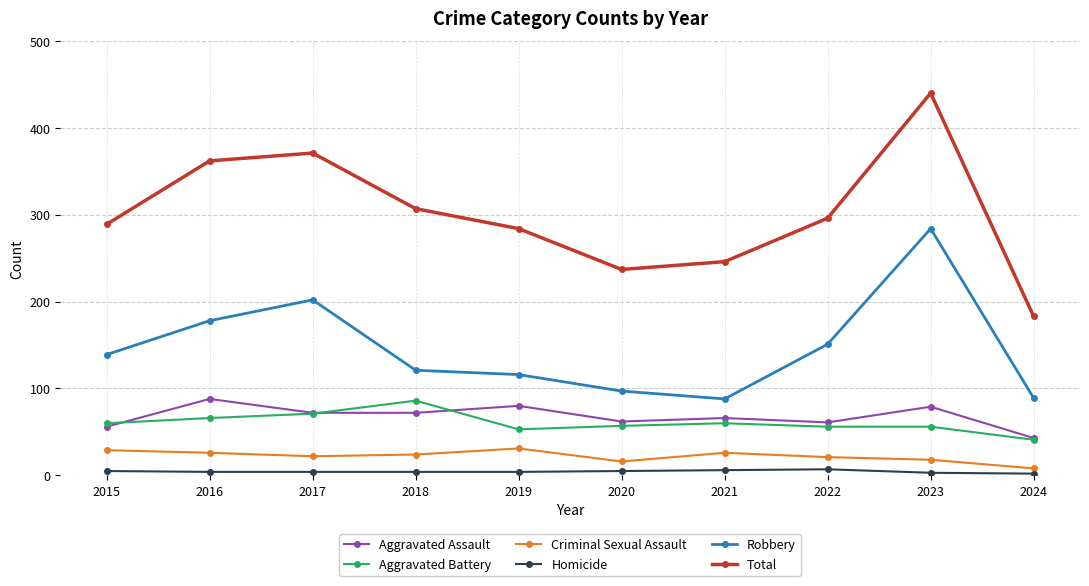

How many interior local valleys does the Robbery series have?

1